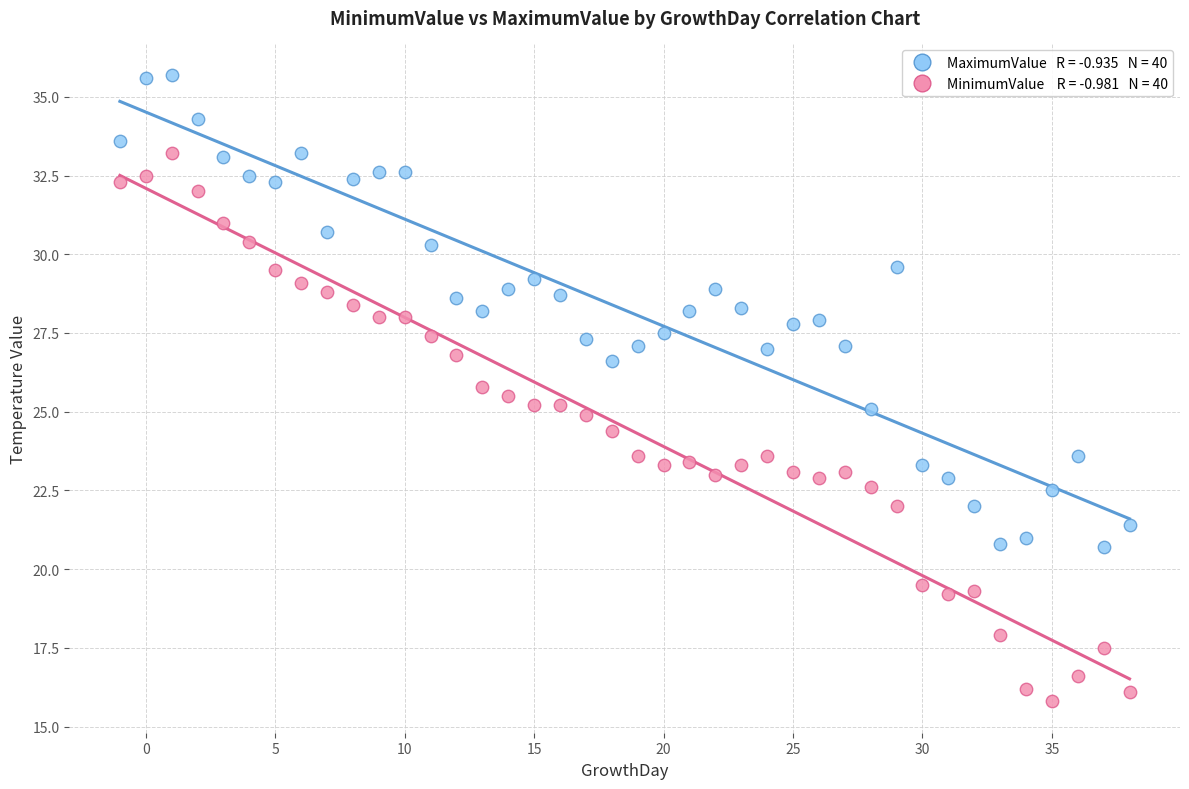

Across all data points, what is the range of X values (max minus min)?

39.0